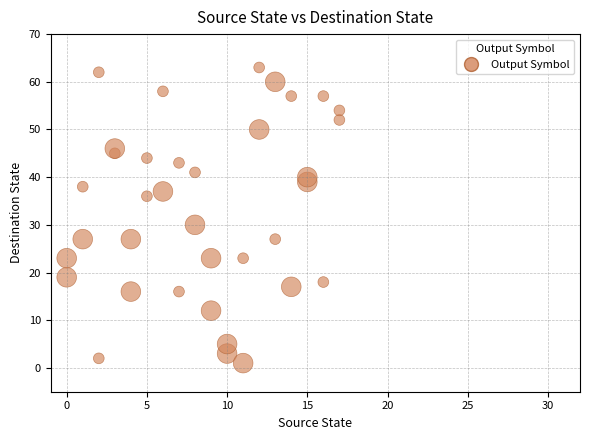

What Y value in the scatter plot is closest to 32?

30